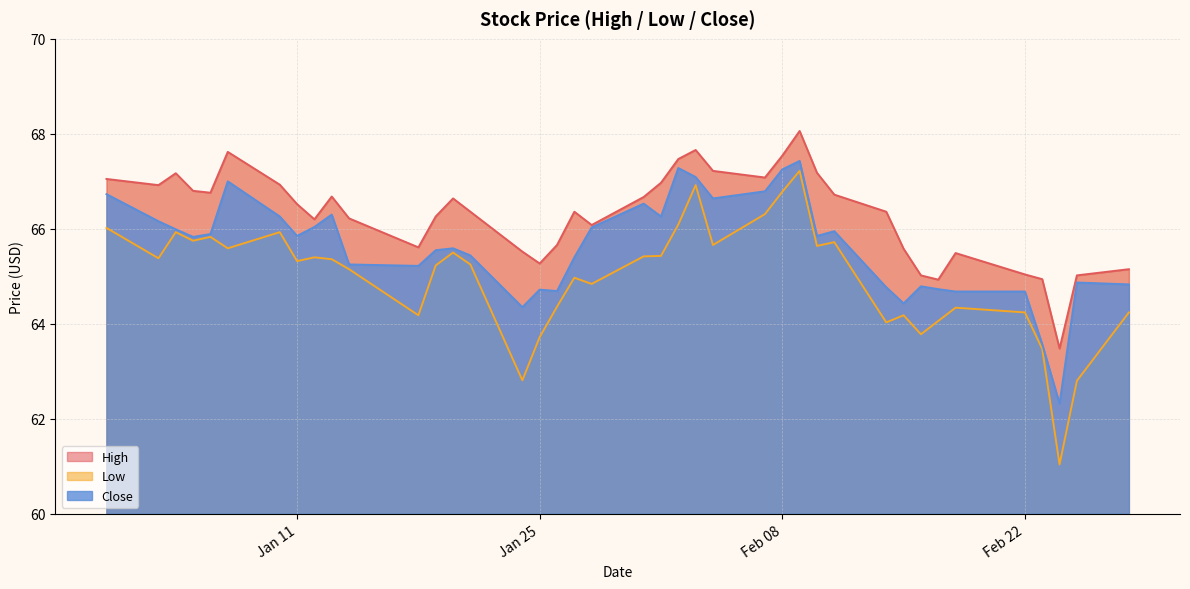

Which category has the highest value in the High series?

2022-02-09